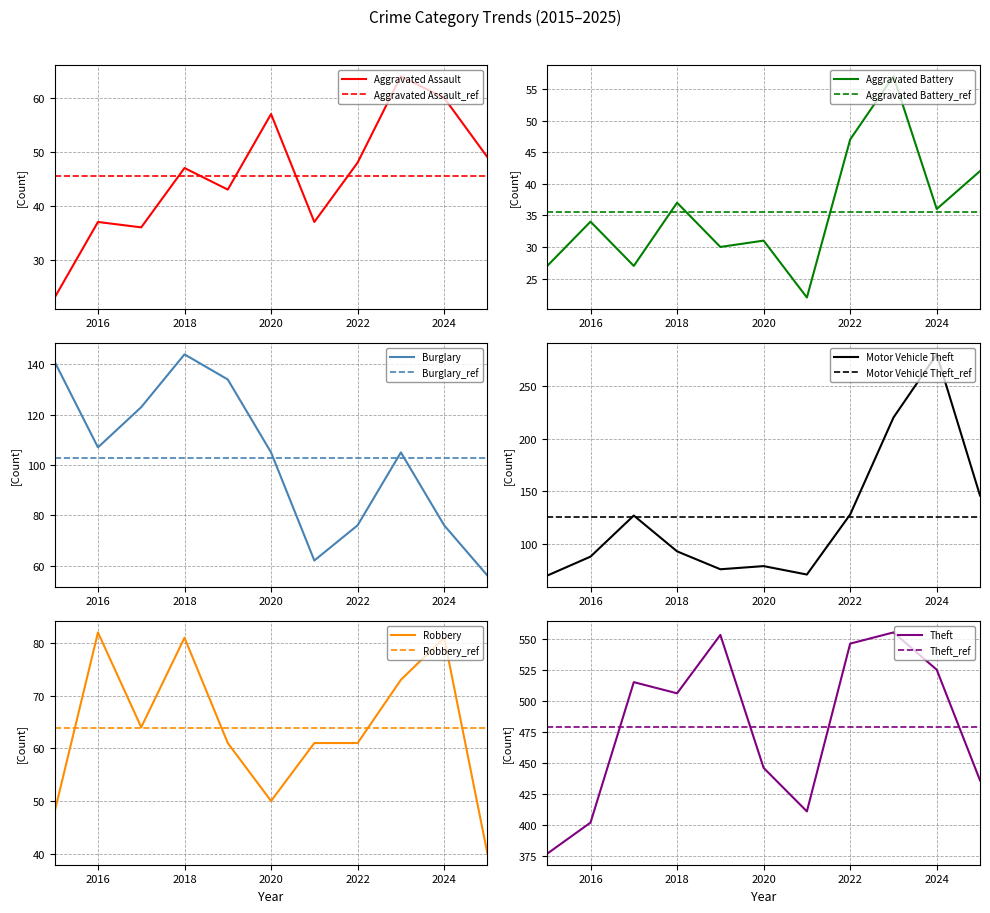

Does the chart display data point markers on the line(s)?

No